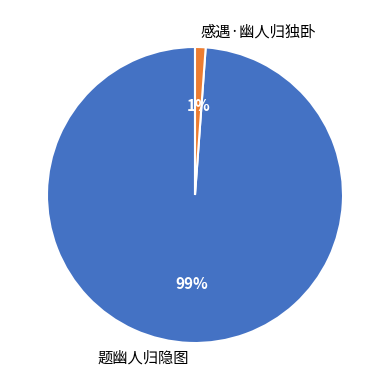

Which has a higher value, 题幽人归隐图 or 感遇·幽人归独卧?

题幽人归隐图